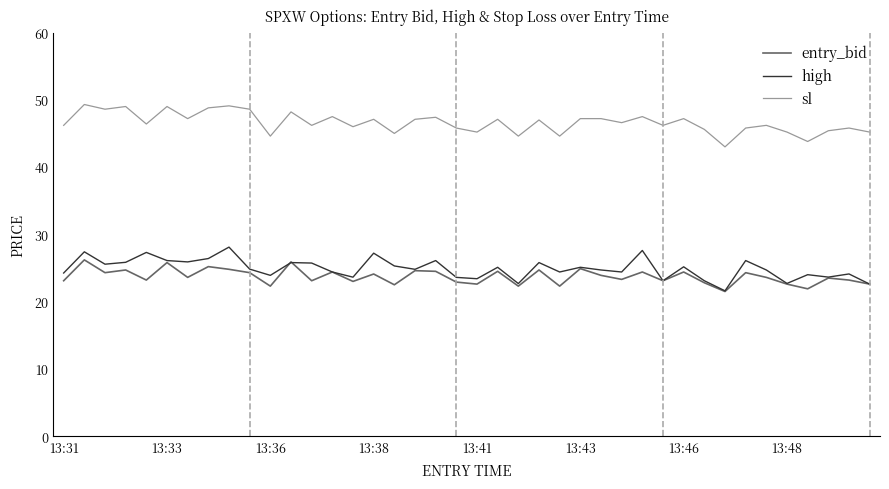

What is the difference between the maximum and minimum values in the high series?

6.5